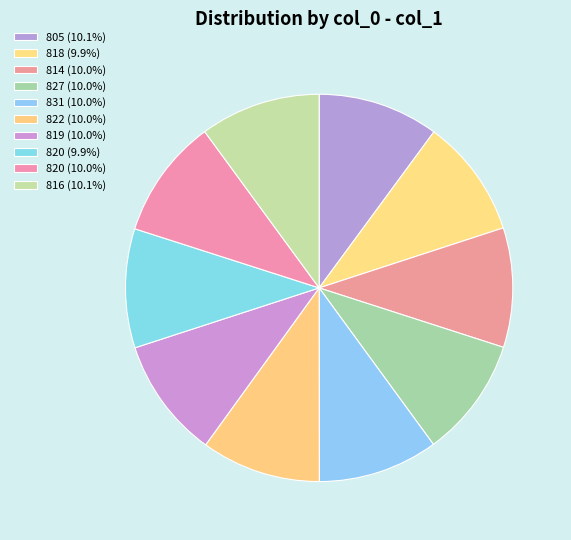

How many slices are in this pie chart?

10